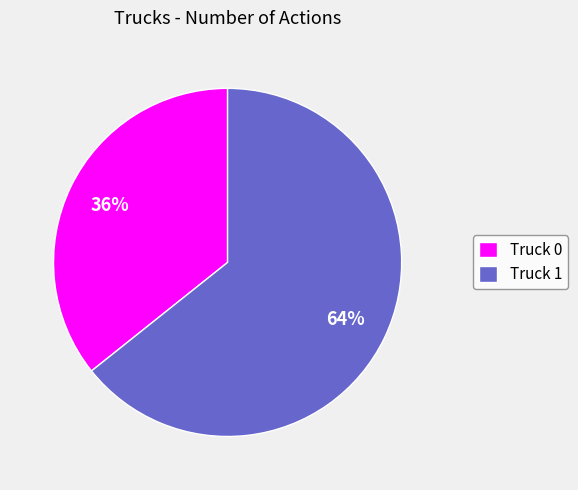

How many segments does this pie chart have?

2